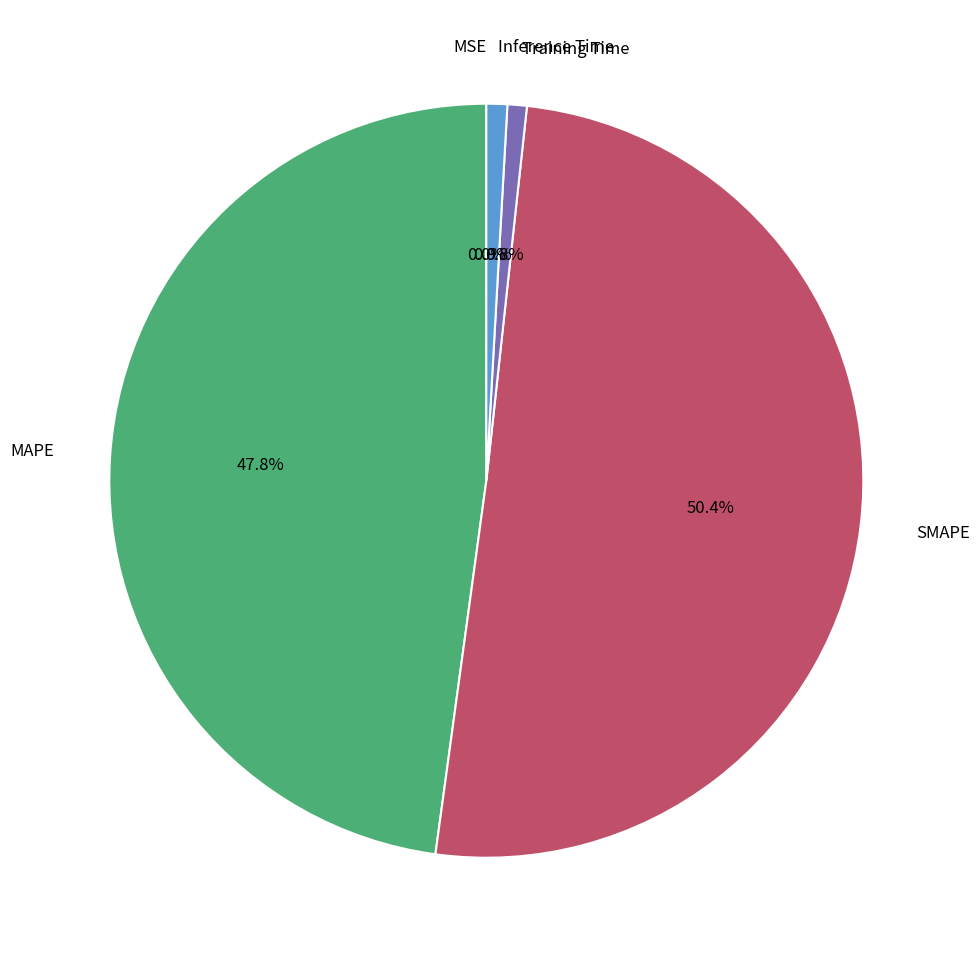

Does any single category account for the majority?

Yes